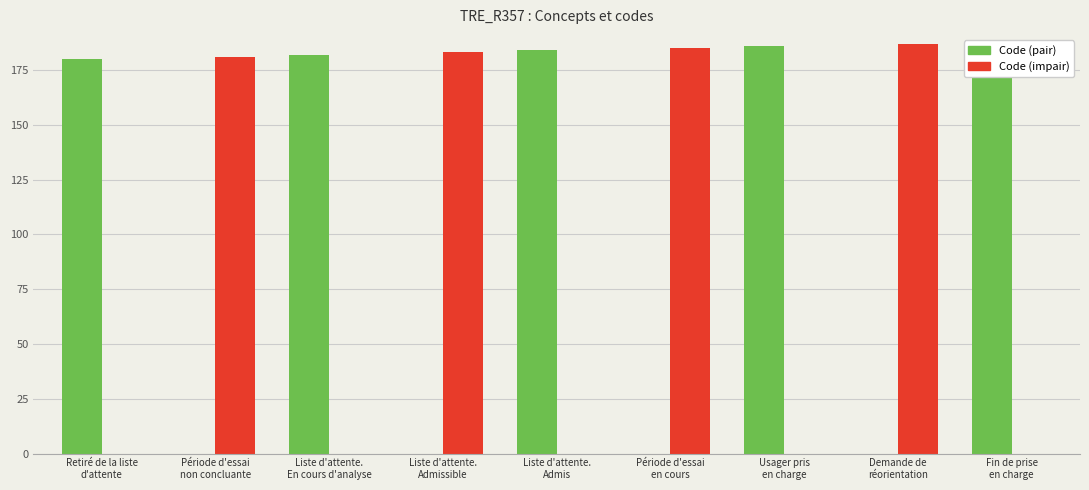

How many distinct data groups are displayed?

2